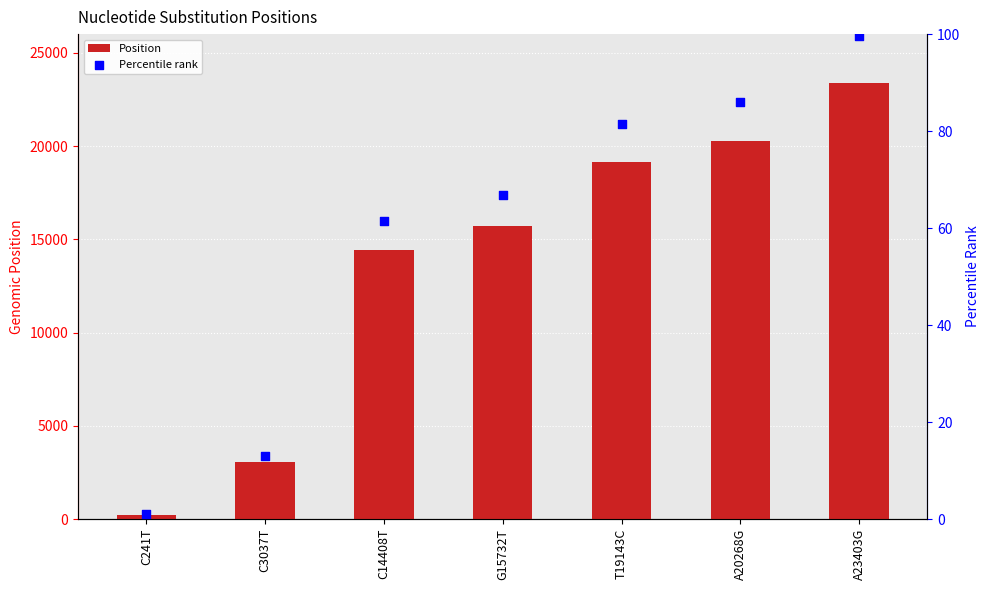

Is the value of Position at A23403G greater than the value of Percentile rank at A20268G?

Yes